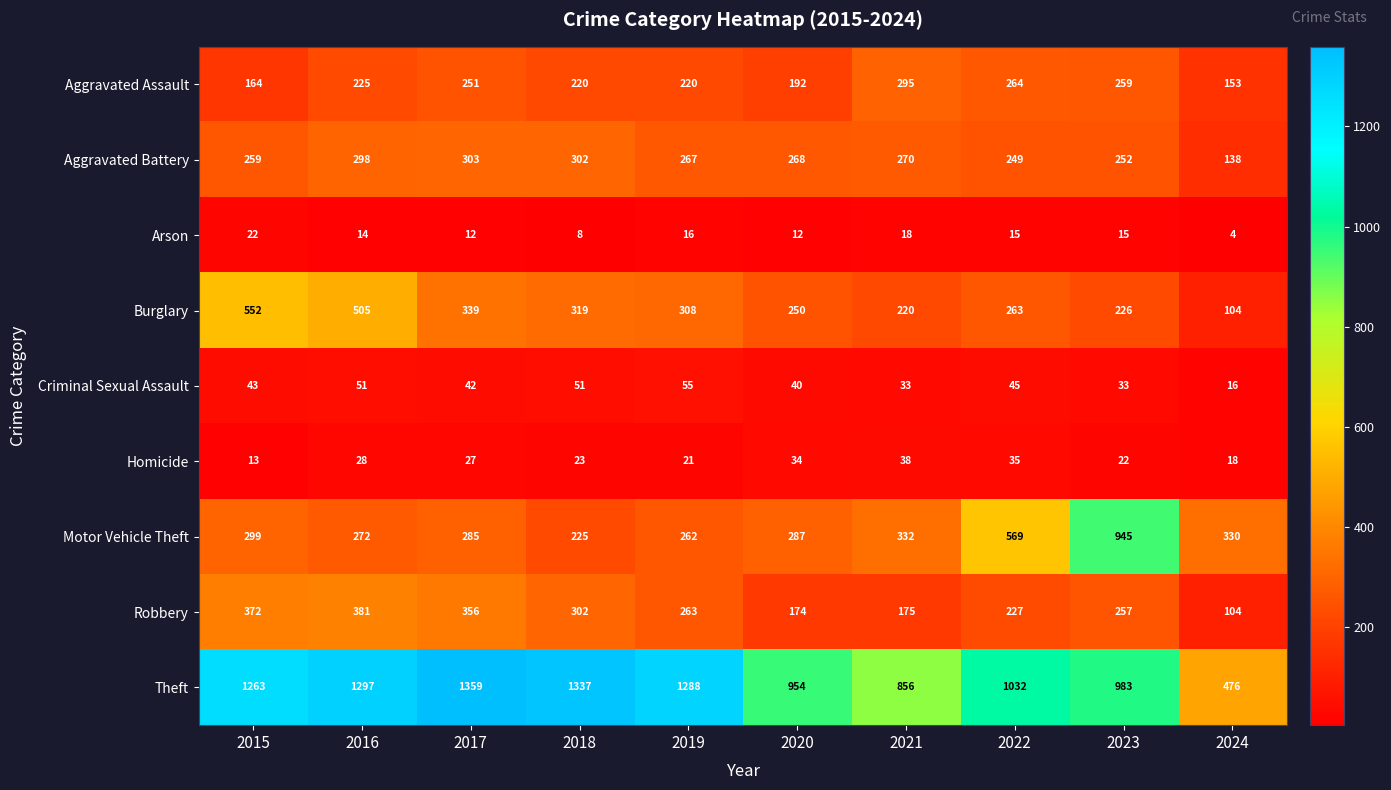

Which category has the highest value in the Homicide series?

2021